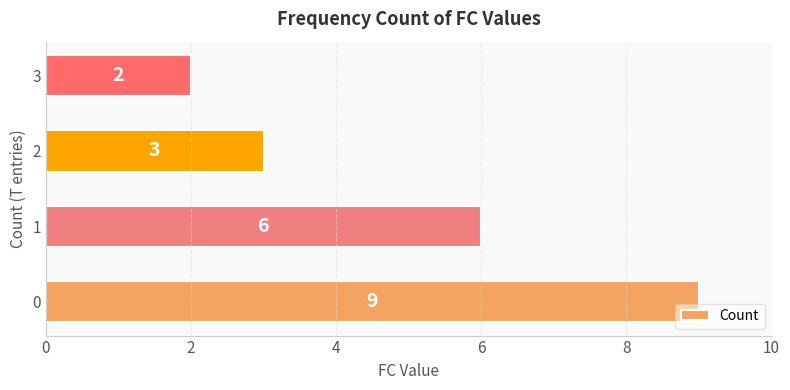

What is the change in value from 0 to 1?

-3